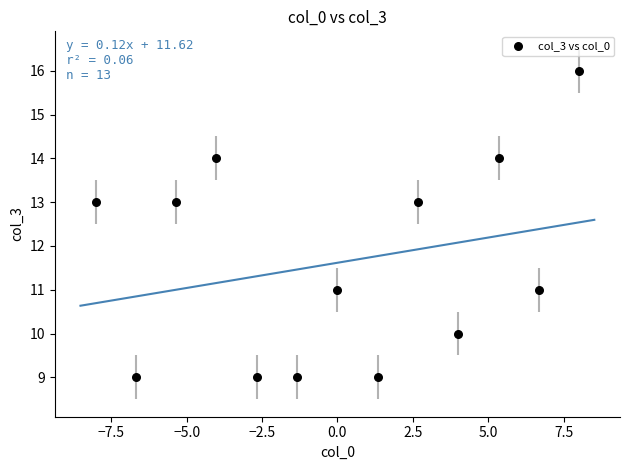

What is the range of Y values (max minus min)?

7